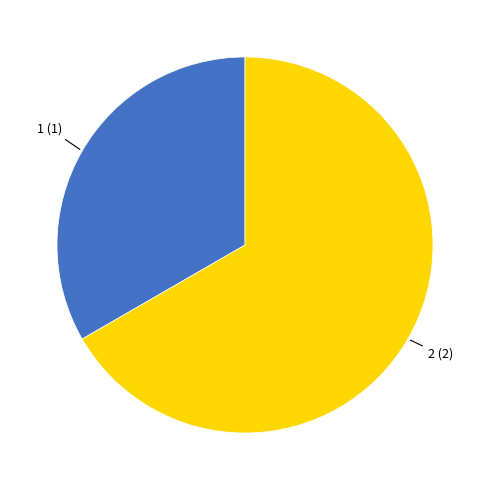

Is it true that 2 is 67% of the pie?

True